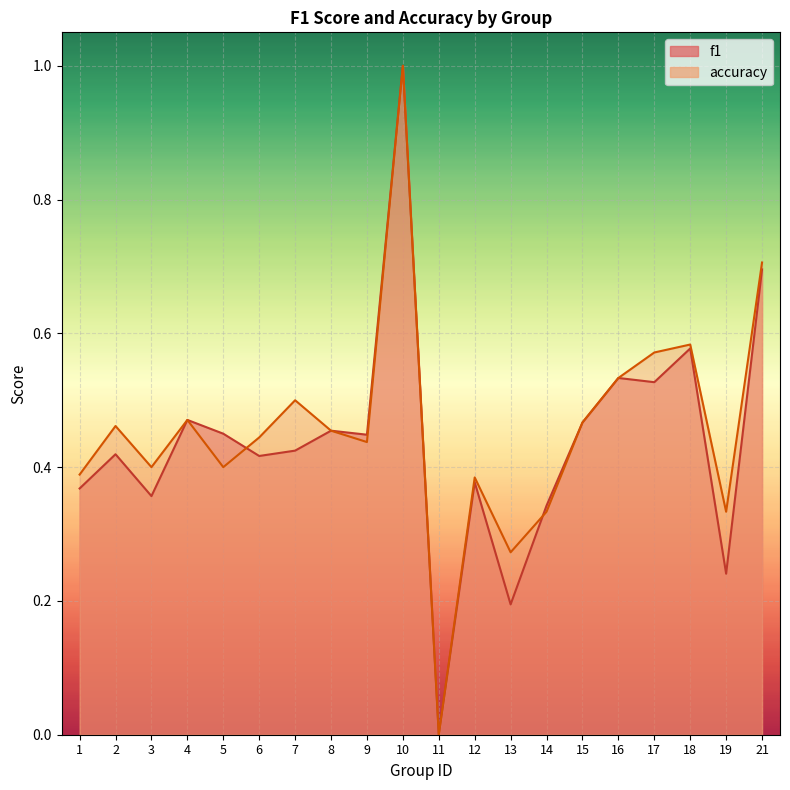

What is the difference between the maximum and minimum values in the accuracy series?

1.0